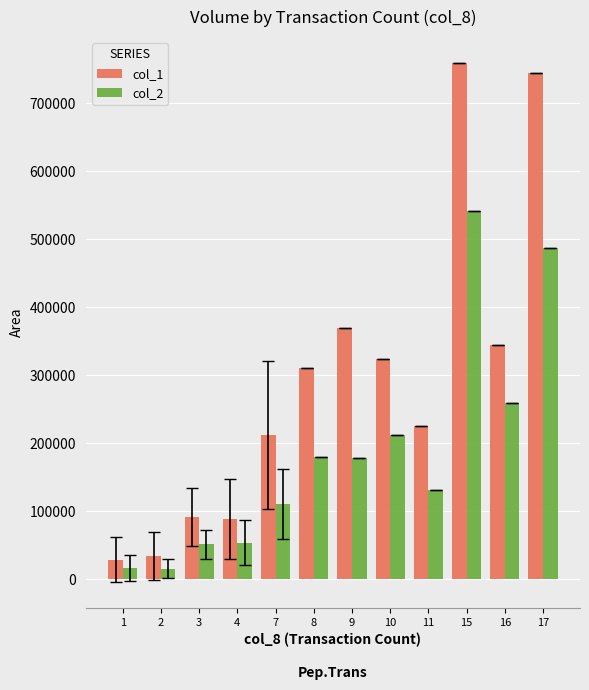

Is the value of col_1 at 1 greater than the value of col_2 at 10?

No